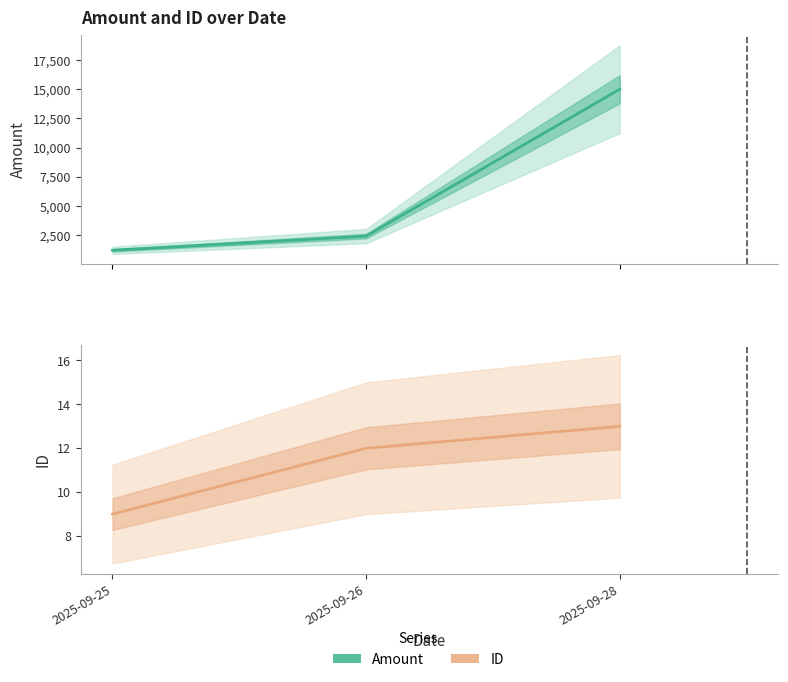

How many ID values are between 9 and 13?

3